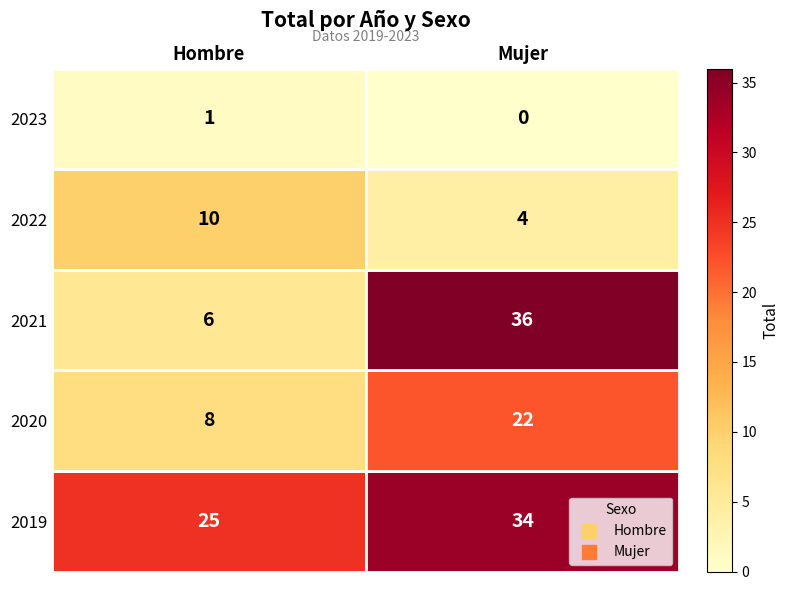

Count the number of categories in the chart.

2